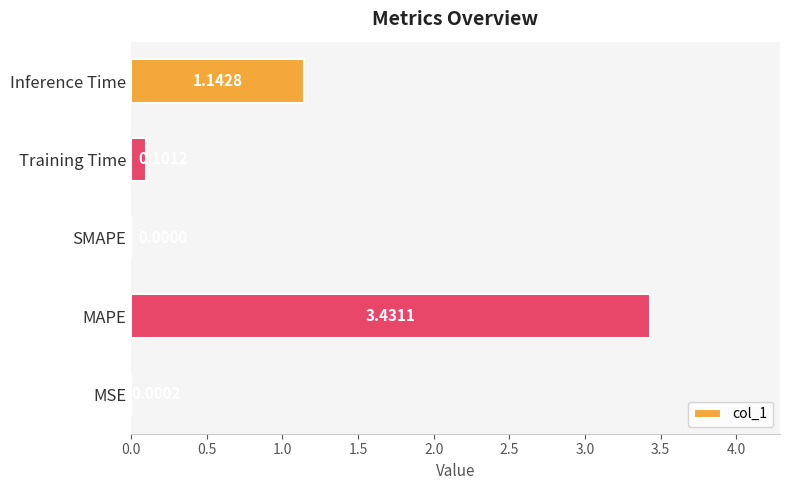

Where is the data nearest to the value 1?

Inference Time